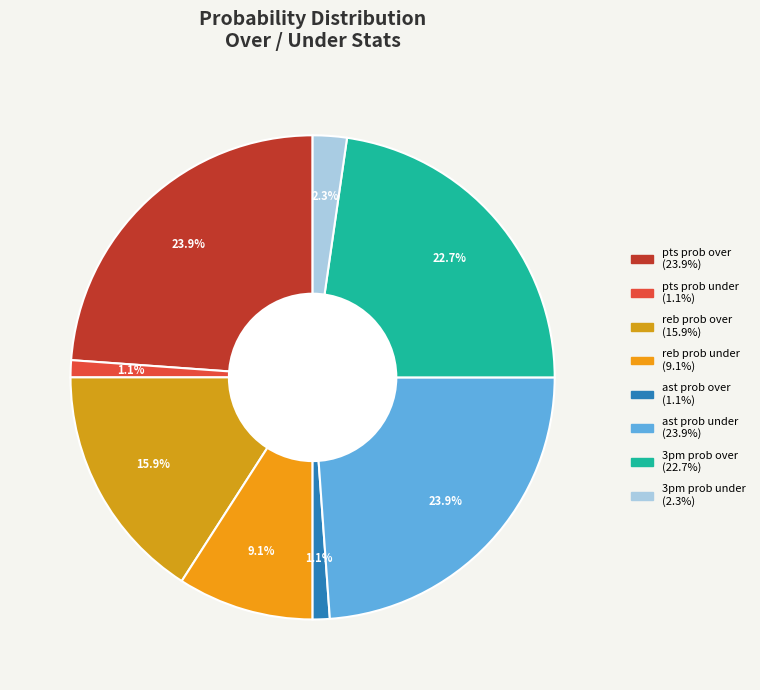

Count the number of slices in the pie.

8